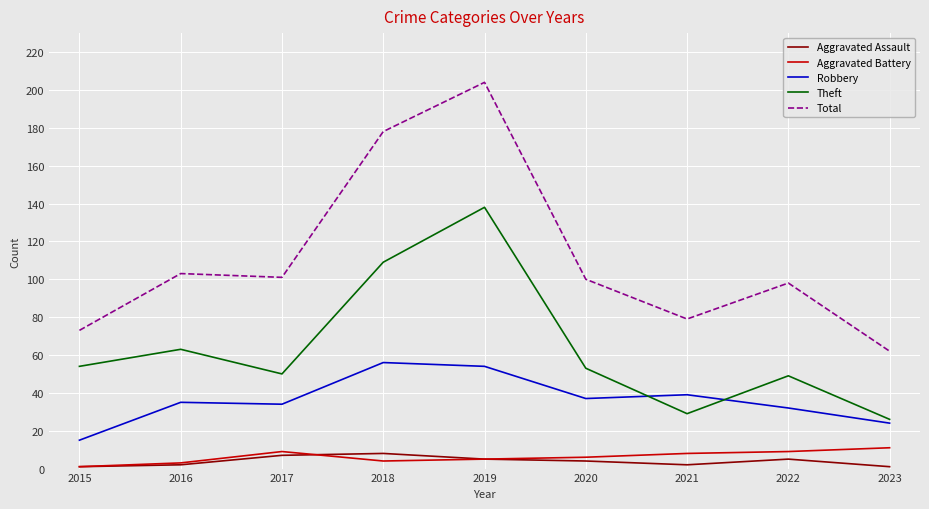

How many lines are shown in the chart?

5